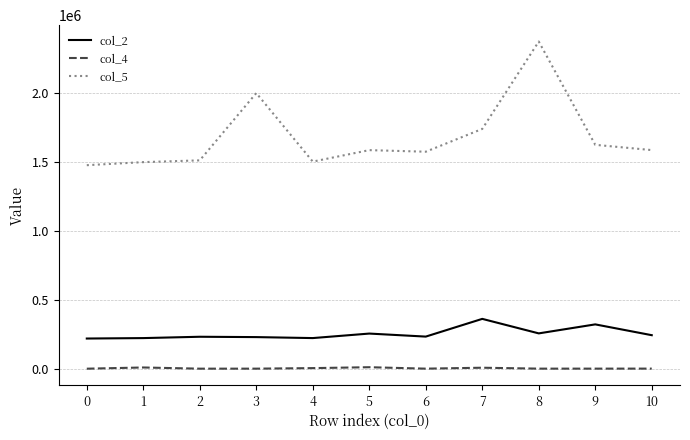

What is the difference between the col_2 values at 2 and 0?

12834